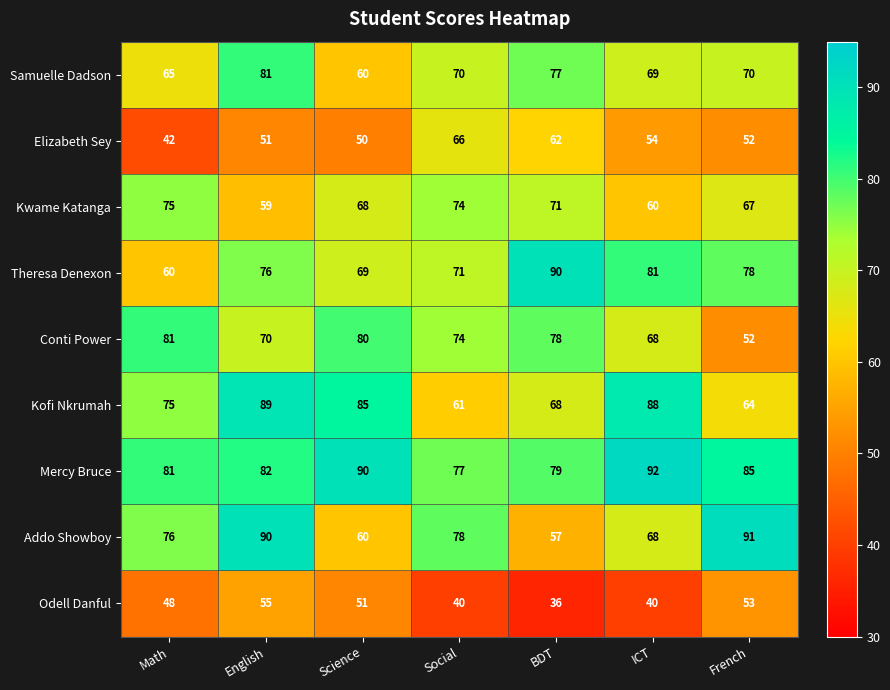

At which category does the chart reach its peak across all series?

ICT